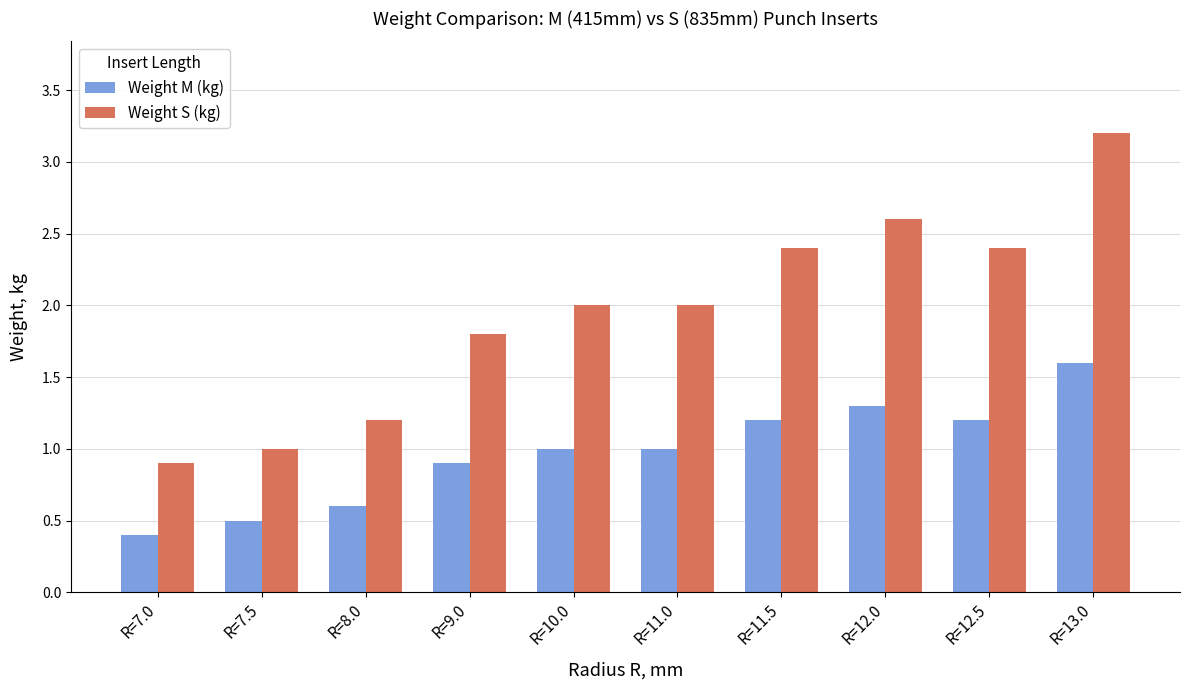

What is the label of the 6th bar from the left?

R=11.0